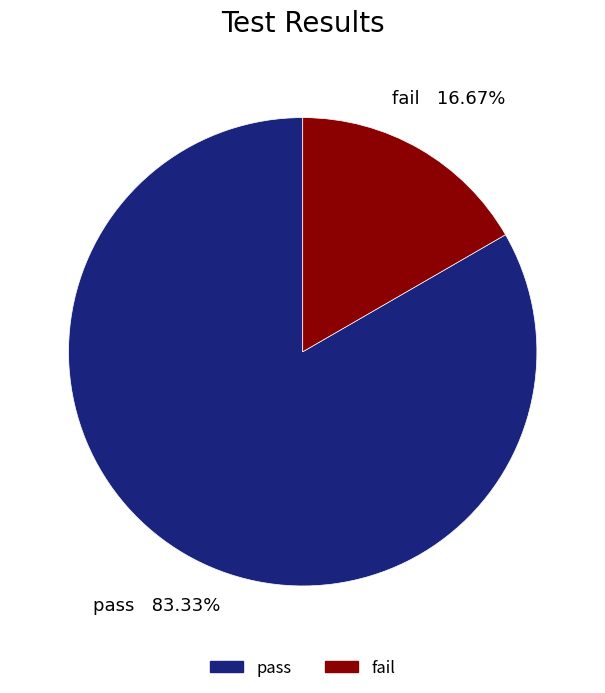

Does pass represent more than half of the total?

Yes